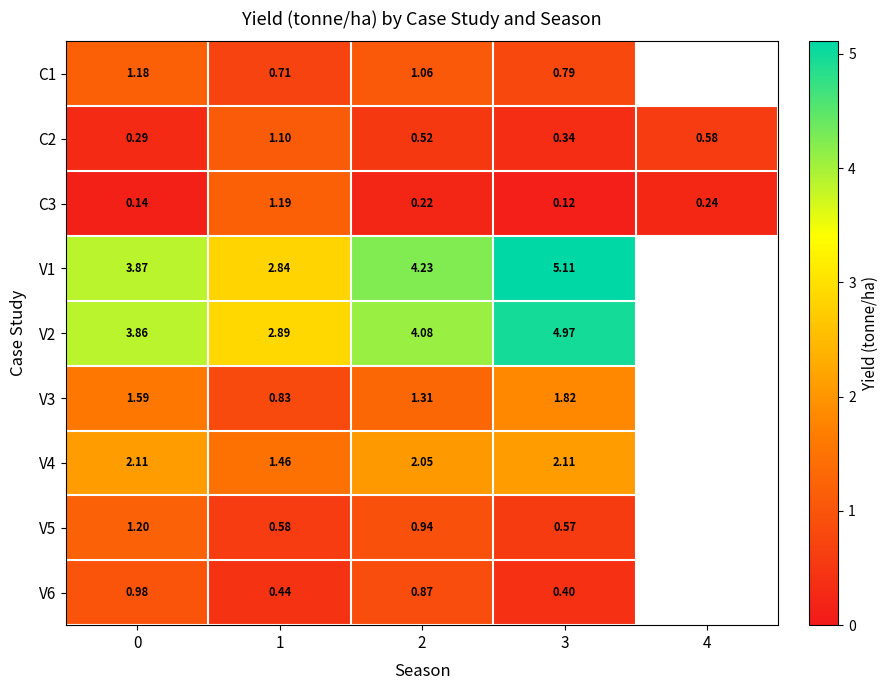

Is the value of V6 at 3 greater than the value of V1 at 0?

No